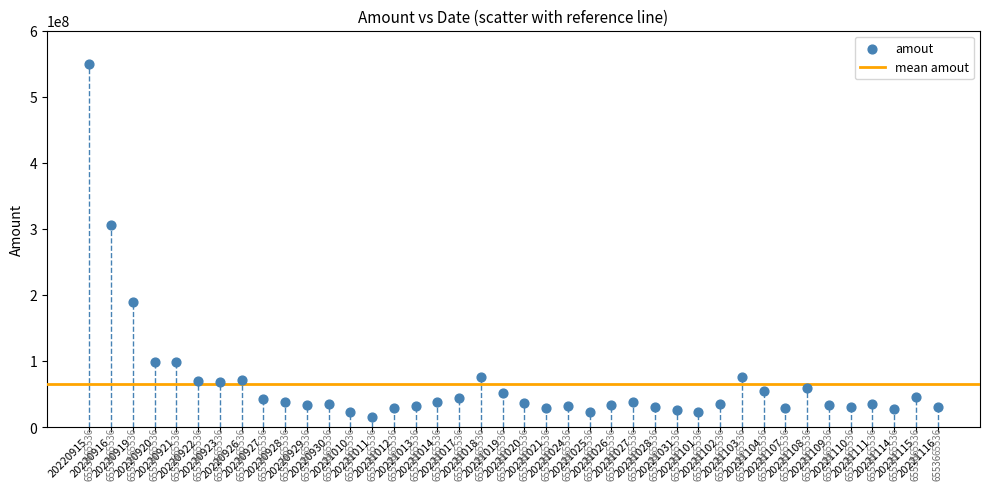

What Y value in the scatter plot is closest to 283032108?

305677088